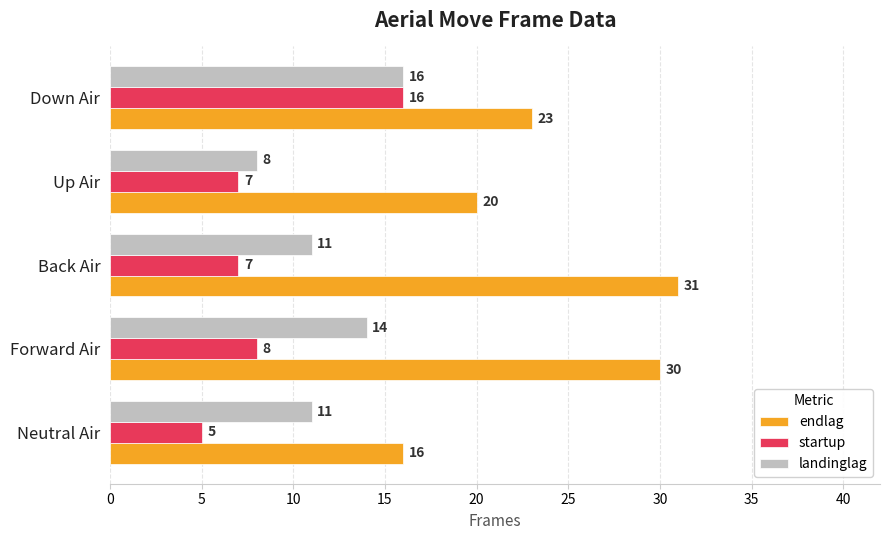

How many landinglag values are between 11 and 14?

3